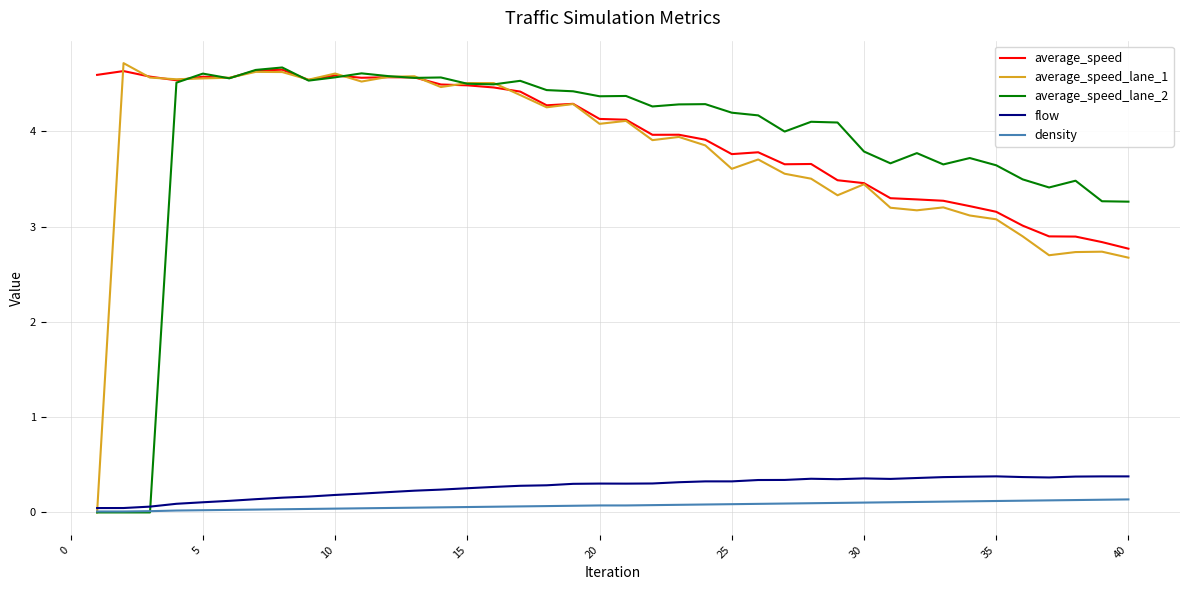

What is the greatest value displayed?

4.7